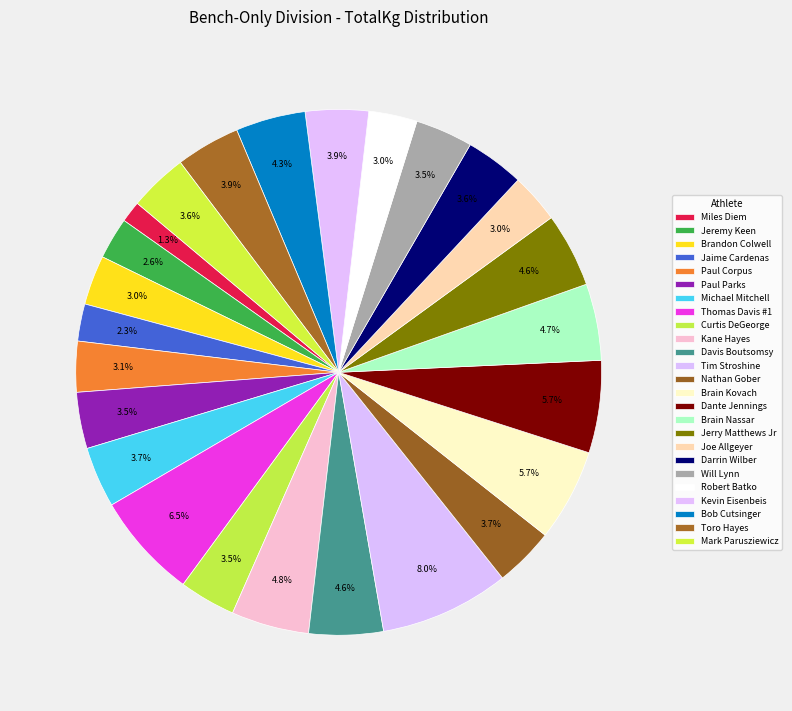

Is there a majority slice in this chart?

No